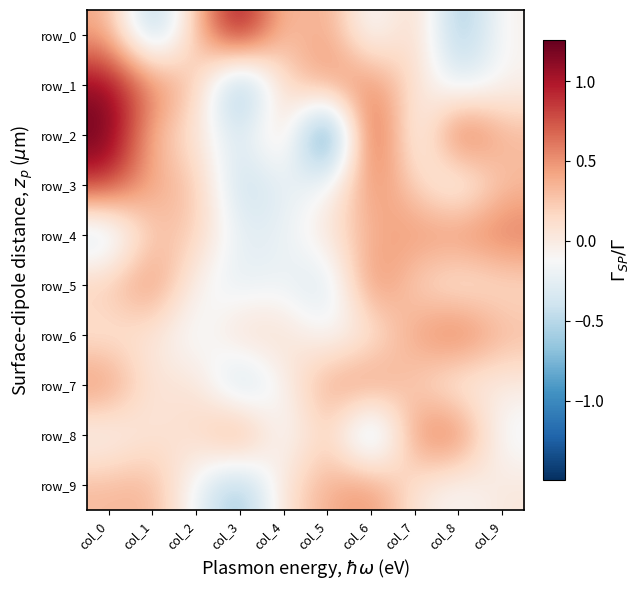

At which category does the chart reach its minimum across all series?

col_5